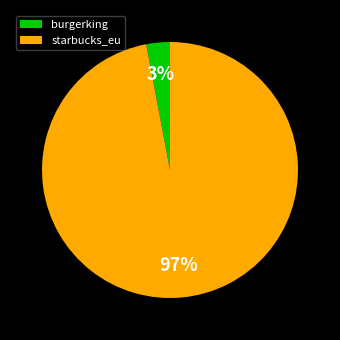

Combined, do starbucks_eu and burgerking account for over 50%?

Yes